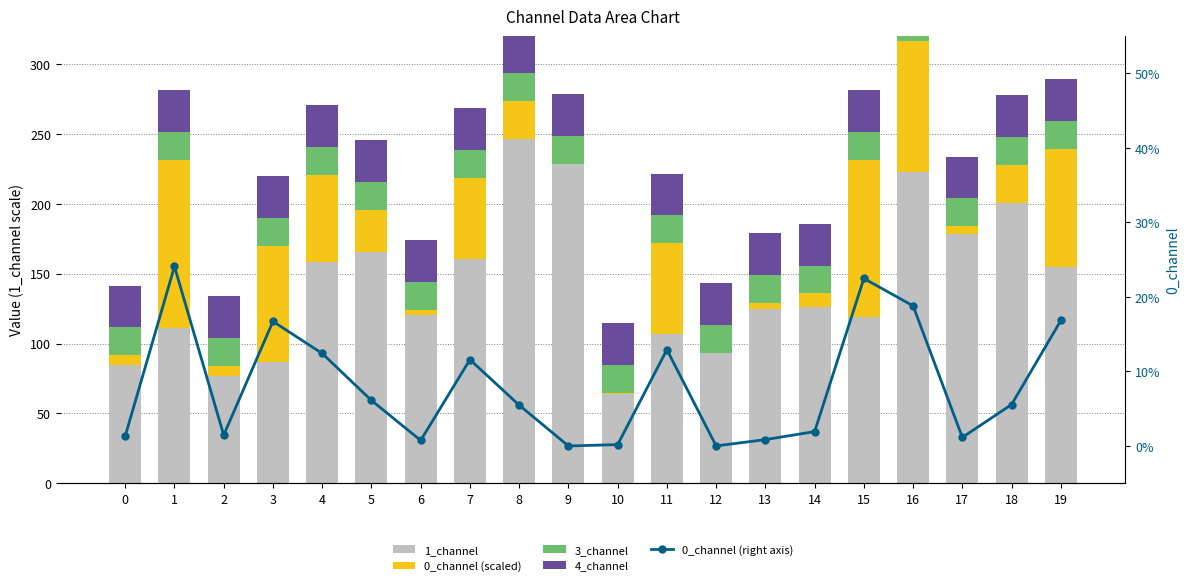

What is the sum of all 3_channel values?

400.0